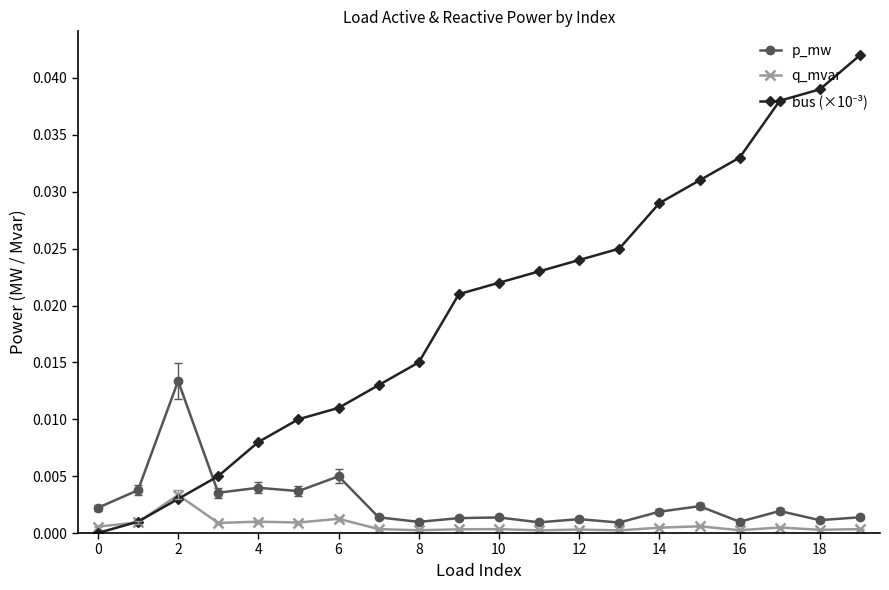

What is the sum of all p_mw values?

0.1